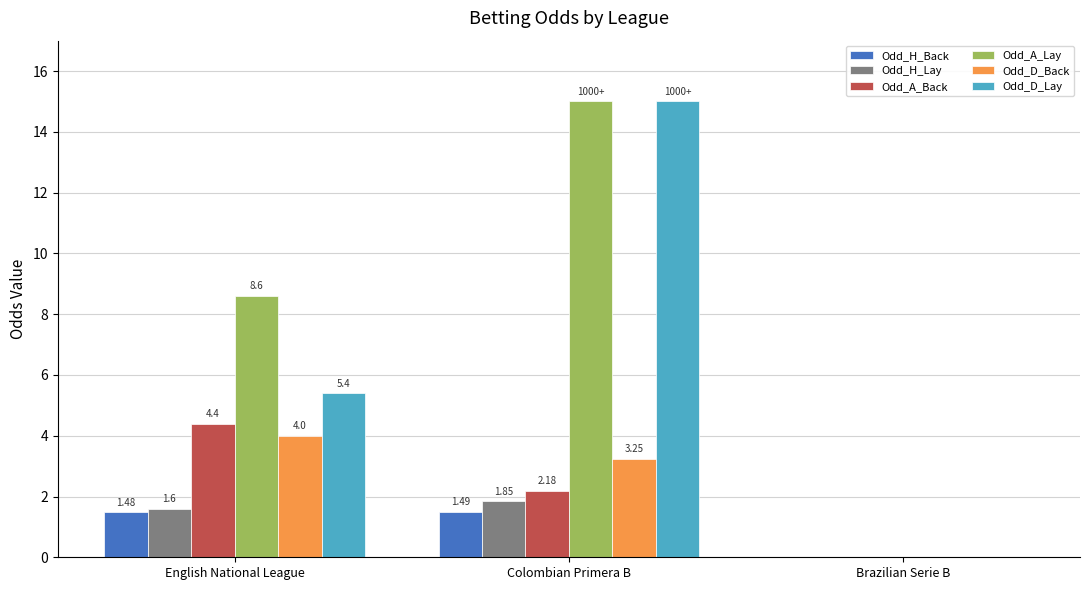

Are the bars horizontal?

No